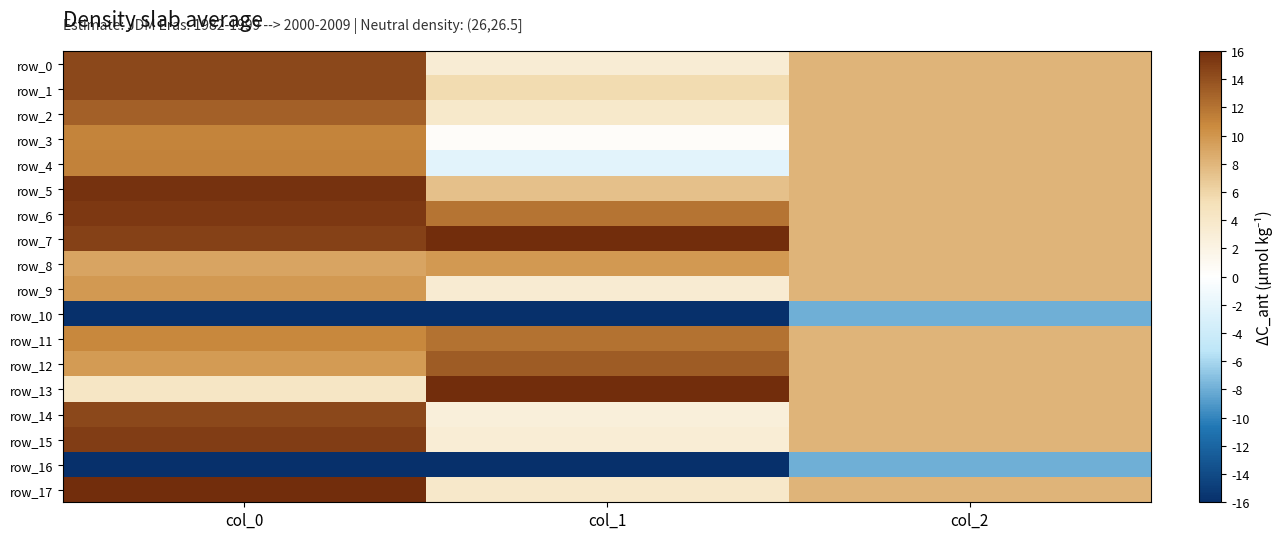

At col_1, list the series in order from largest to smallest.

row_7, row_13, row_12, row_11, row_6, row_8, row_5, row_1, row_17, row_2, row_9, row_0, row_15, row_14, row_3, row_4, row_10, row_16